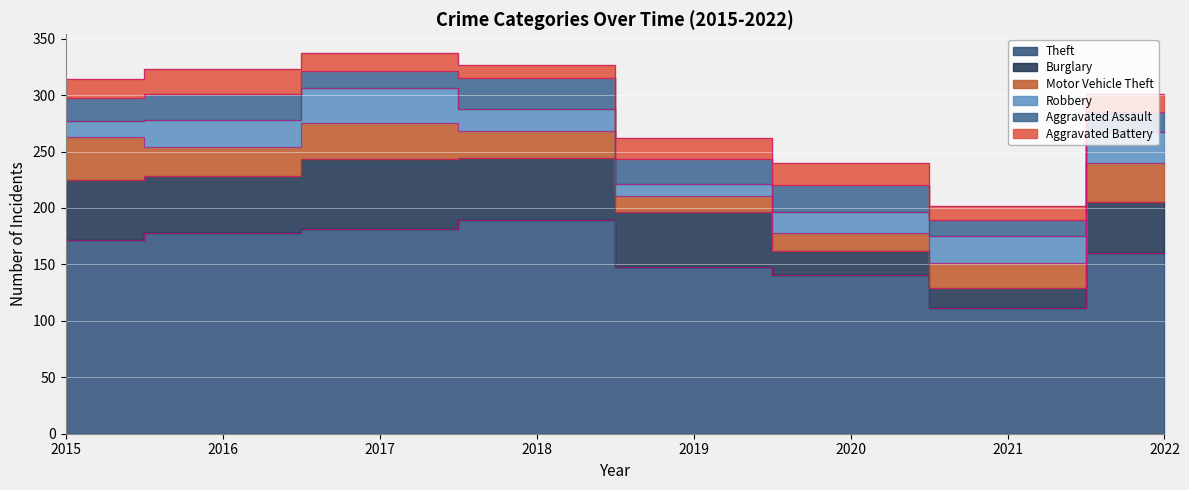

Reading left to right, list all the values displayed in this chart.

Theft: 2015=172	2016=178	2017=181	2018=189	2019=148	2020=141	2021=111	2022=160
Burglary: 2015=53	2016=50	2017=62	2018=55	2019=48	2020=21	2021=18	2022=45
Motor Vehicle Theft: 2015=38	2016=26	2017=32	2018=24	2019=15	2020=16	2021=22	2022=35
Robbery: 2015=14	2016=24	2017=31	2018=20	2019=10	2020=18	2021=24	2022=27
Aggravated Assault: 2015=20	2016=23	2017=15	2018=27	2019=22	2020=24	2021=14	2022=18
Aggravated Battery: 2015=17	2016=22	2017=16	2018=12	2019=19	2020=20	2021=13	2022=16